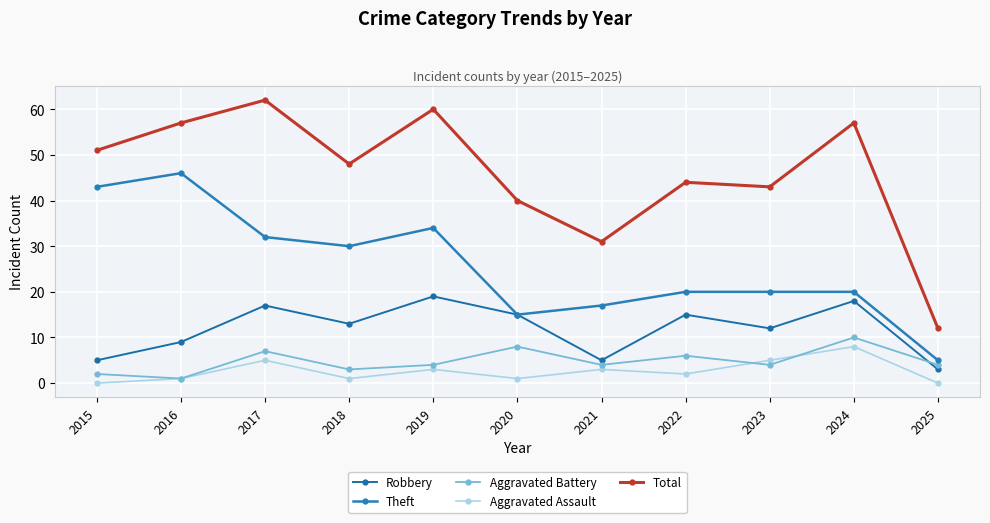

Is this an area chart (filled region under the line)?

No